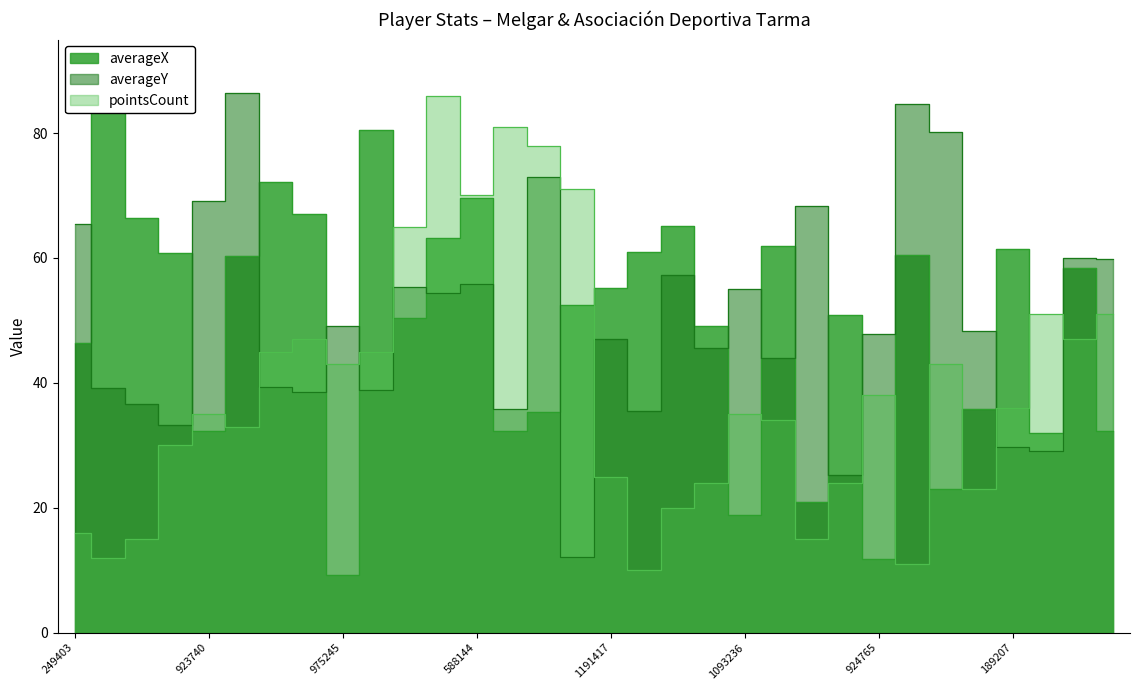

What are all the series names shown in the legend?

averageX, averageY, pointsCount